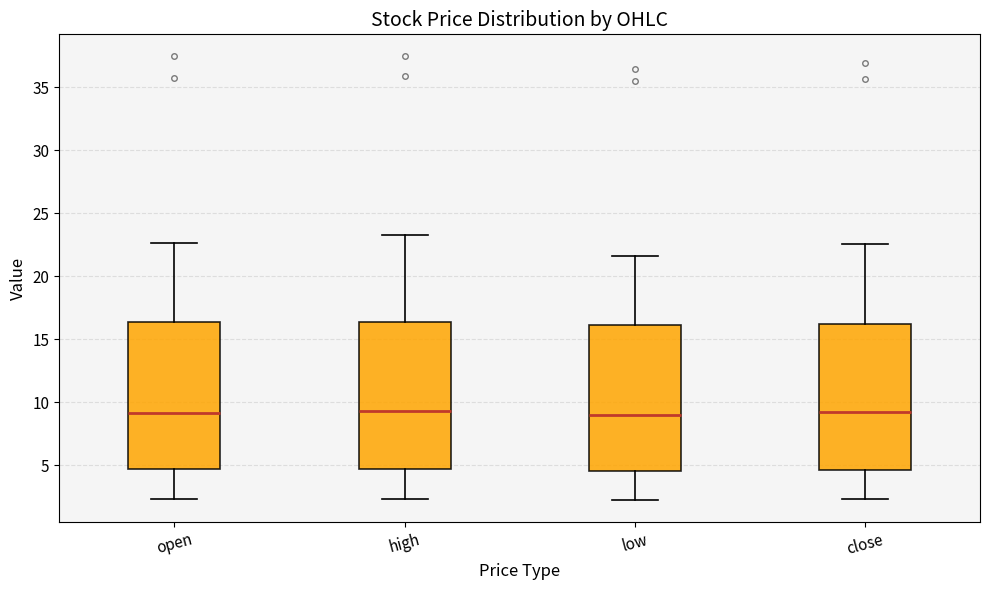

Reading left to right, read every box against the y-axis: the position of its median line, the range the box covers, and the ends of its whiskers. The values are not printed on the chart, so give them approximately, as read against the axis.

open: median 9.0, box 4.5 to 16.5, whiskers 2.5 to 22.5
high: median 9.5, box 4.5 to 16.5, whiskers 2.5 to 23.5
low: median 9.0, box 4.5 to 16.0, whiskers 2.5 to 21.5
close: median 9.0, box 4.5 to 16.0, whiskers 2.5 to 22.5